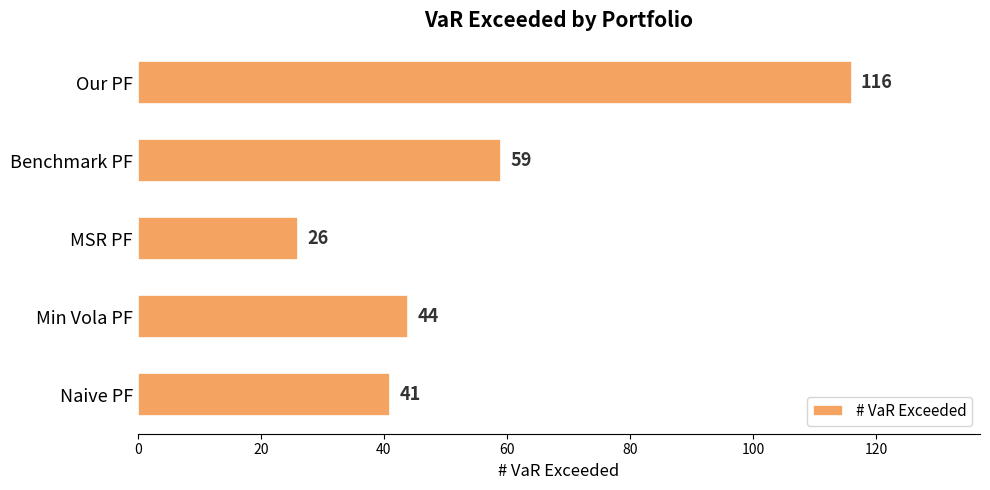

Count the number of categories in the chart.

5